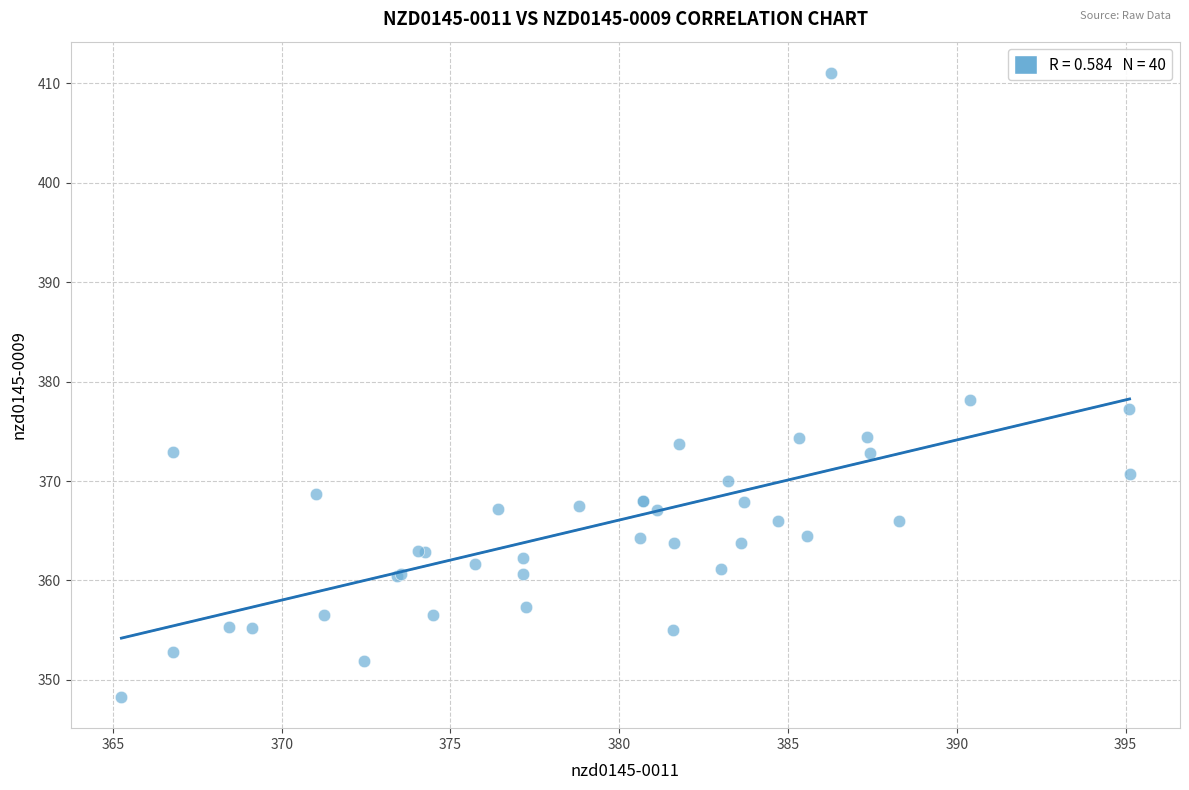

What Y value in the scatter plot is closest to 379?

378.1